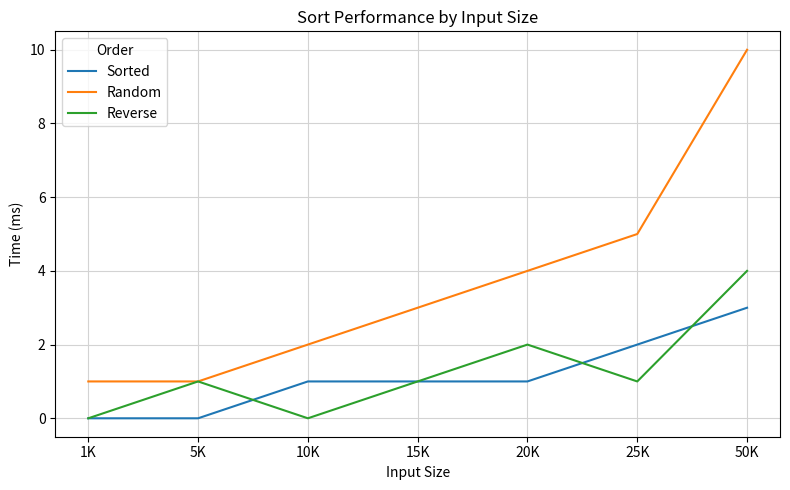

What position from the right is 5K?

6